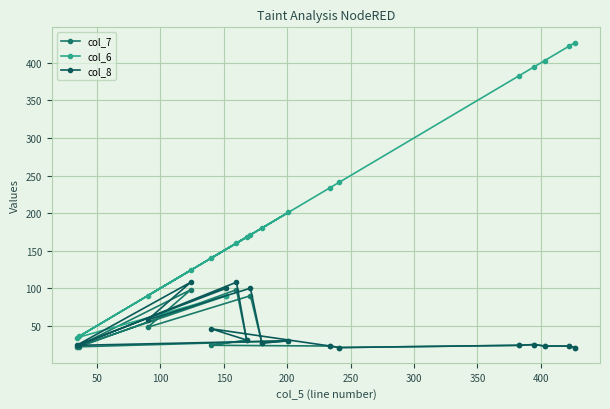

What is the difference between the second highest and second lowest values in the col_7 series?

77